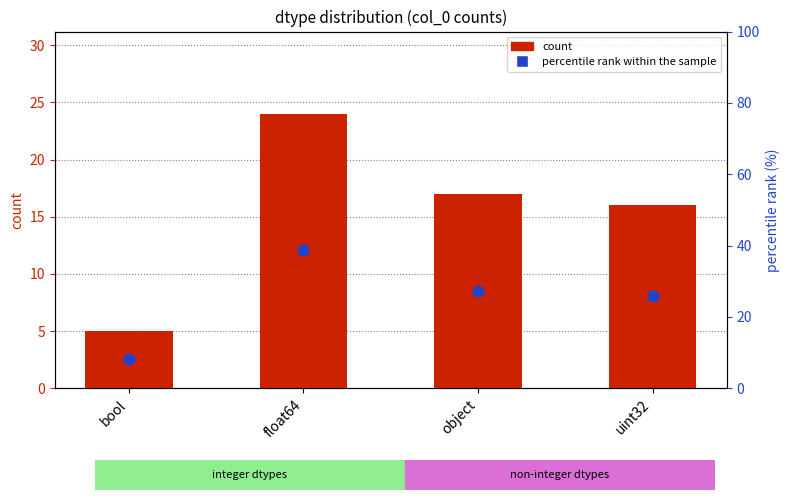

Which series reaches the minimum Y coordinate?

count